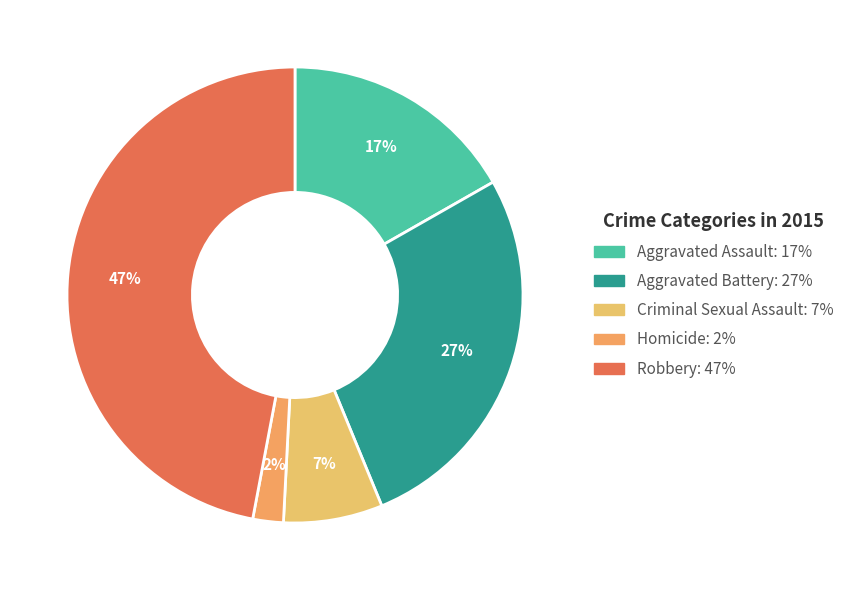

Count the number of slices in the pie.

5